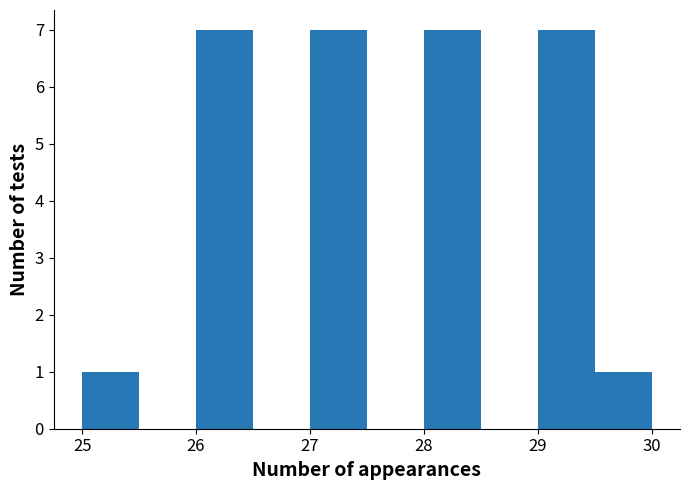

Reading left to right, transcribe this chart: for each bar, give the range it covers on the x-axis and its height. The values are not printed on the chart, so give them approximately, as read against the axis.

25.0 to 25.5: 1
25.5 to 26.0: 0
26.0 to 26.5: 7
26.5 to 27.0: 0
27.0 to 27.5: 7
27.5 to 28.0: 0
28.0 to 28.5: 7
28.5 to 29.0: 0
29.0 to 29.5: 7
29.5 to 30.0: 1